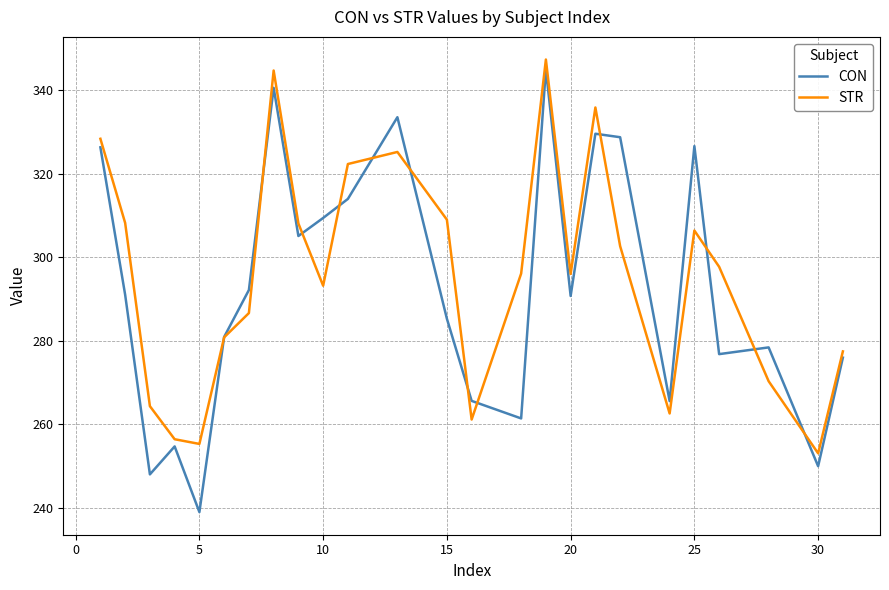

Which series has the widest spread of values?

CON